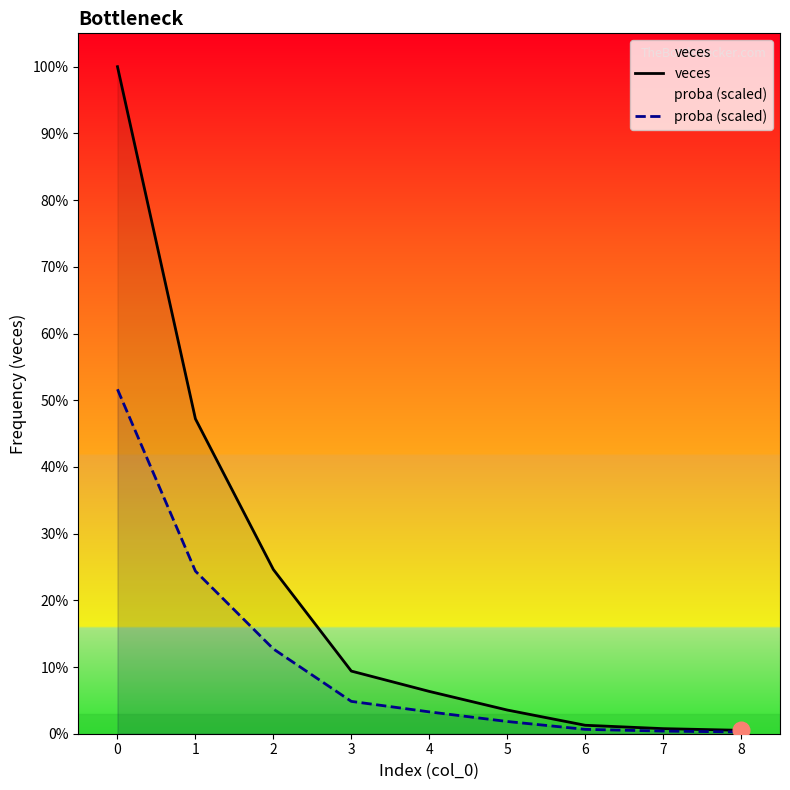

What is the value of the veces point at the 8th from the left?

3.0